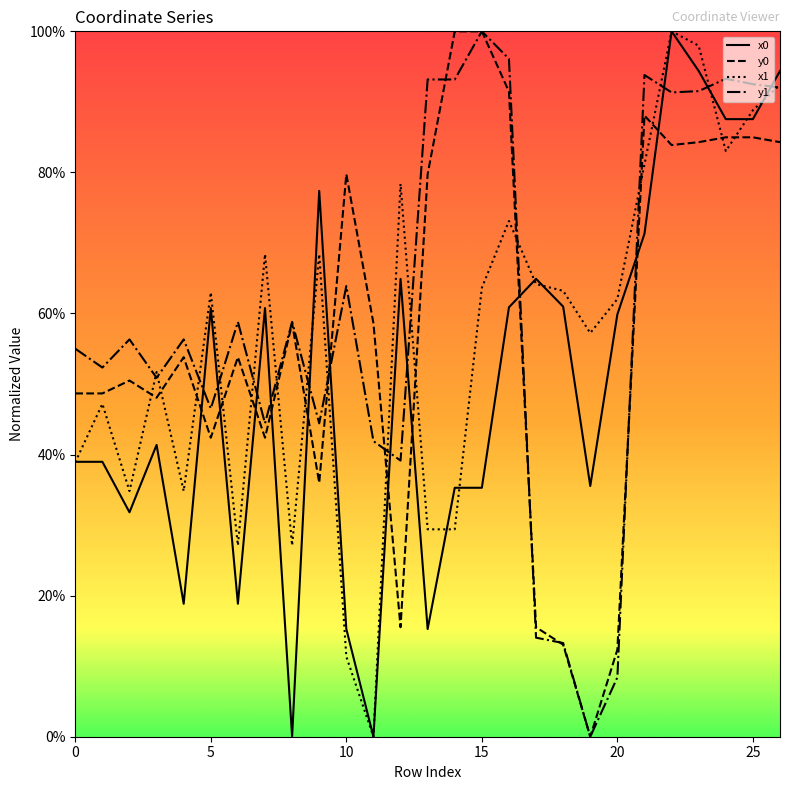

True or false: x1 and y0 intersect in this chart.

True